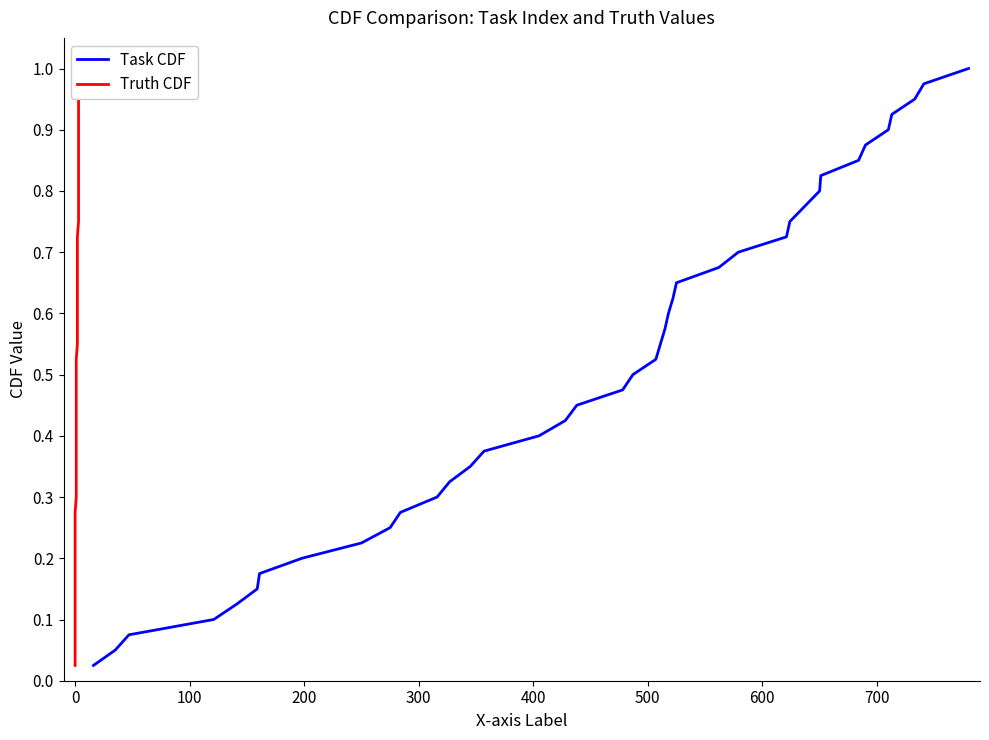

True or false: Truth CDF has a value of 0.4 at 0.

False